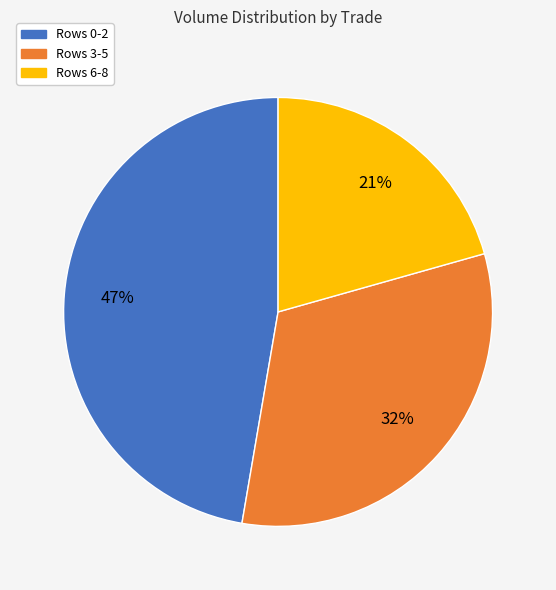

What percentage is the Rows 0-2 slice, to the nearest percent?

47%